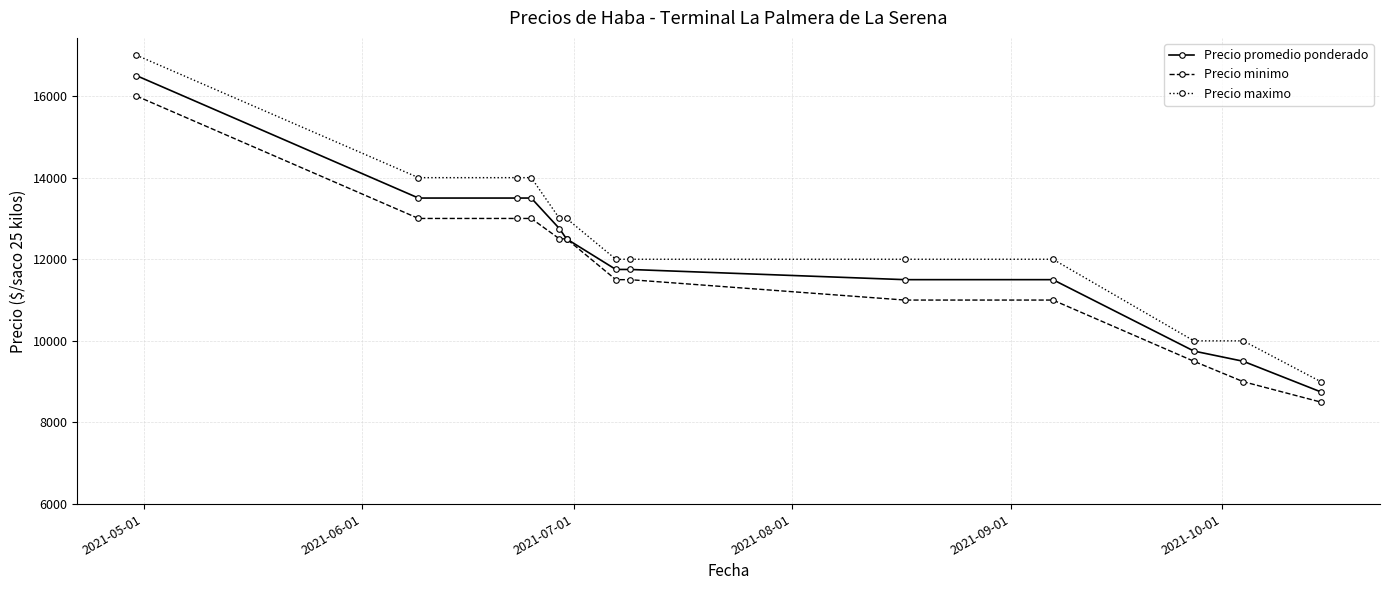

True or false: Precio maximo and Precio minimo cross at least once.

False